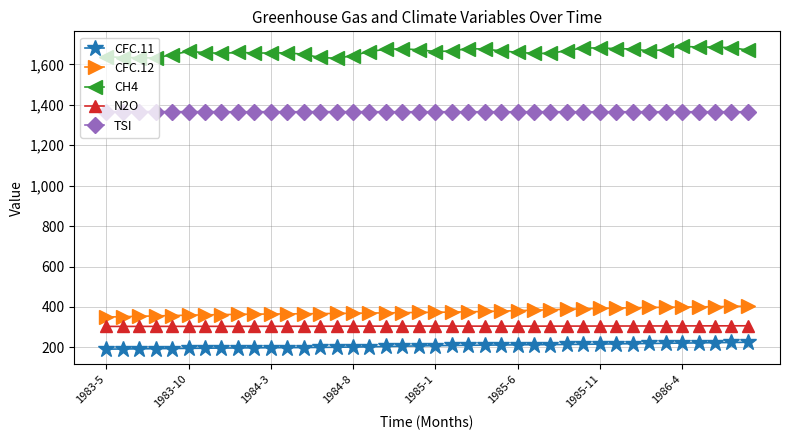

Count the number of categories in the chart.

40